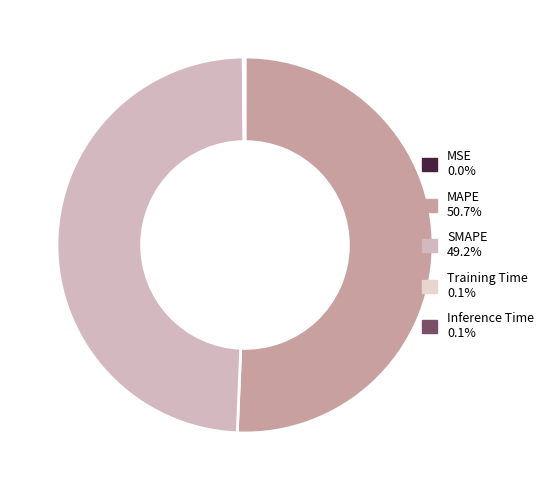

Does MAPE account for over 50% of the chart?

Yes